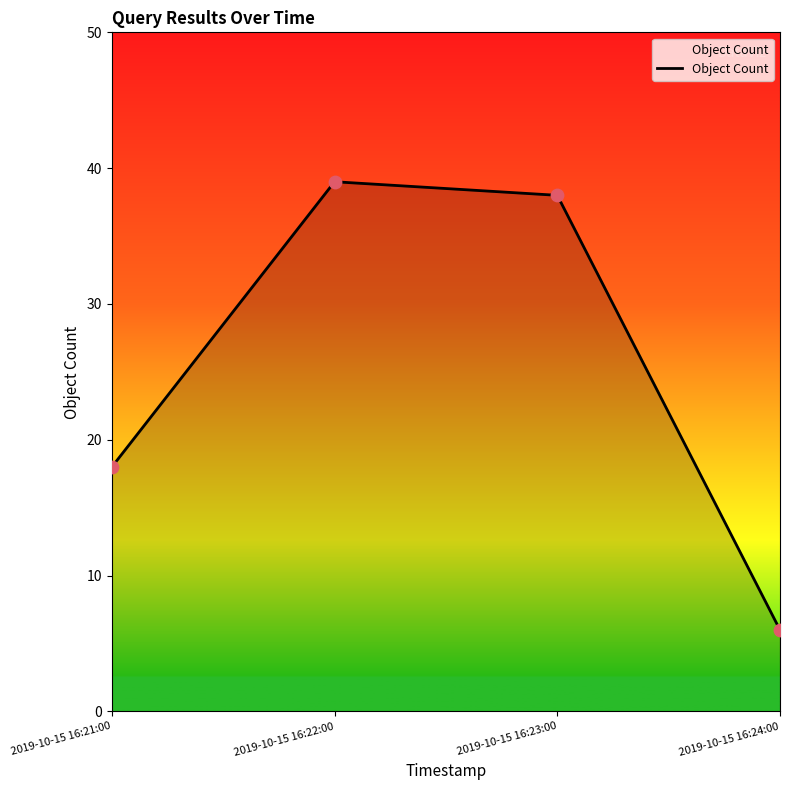

Approximately how many times larger is the value at 2019-10-15 16:24:00 compared to 2019-10-15 16:21:00?

0.3